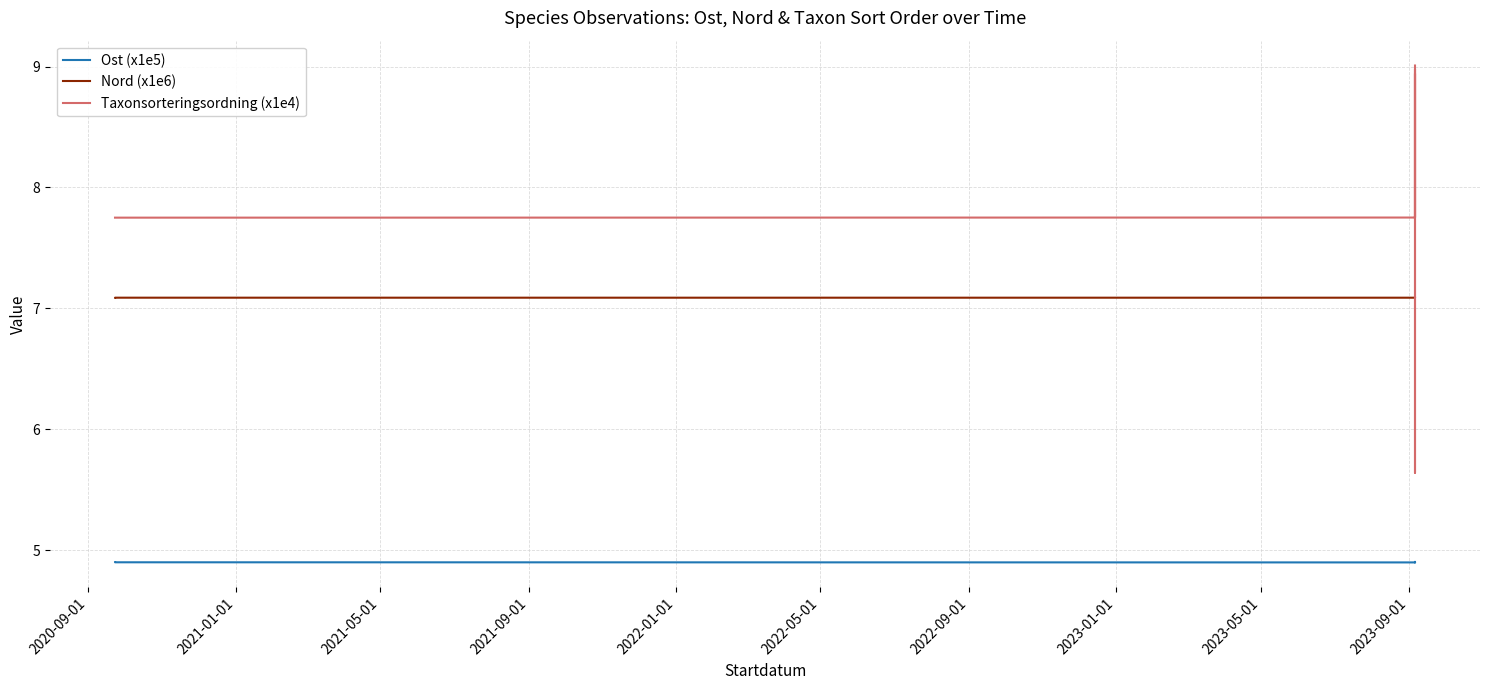

Between 2023-01-01 and 2021-09-01, which is larger?

2023-01-01